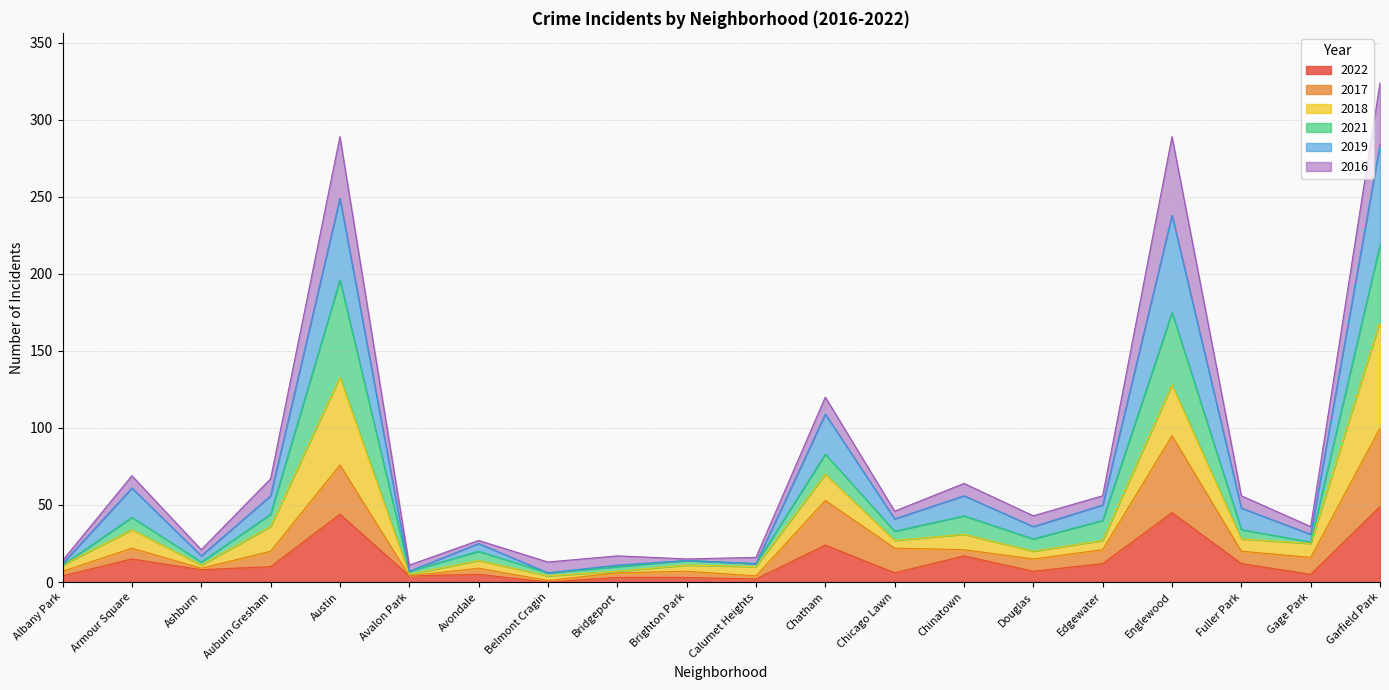

At which category is the sum across all series the highest?

Garfield Park